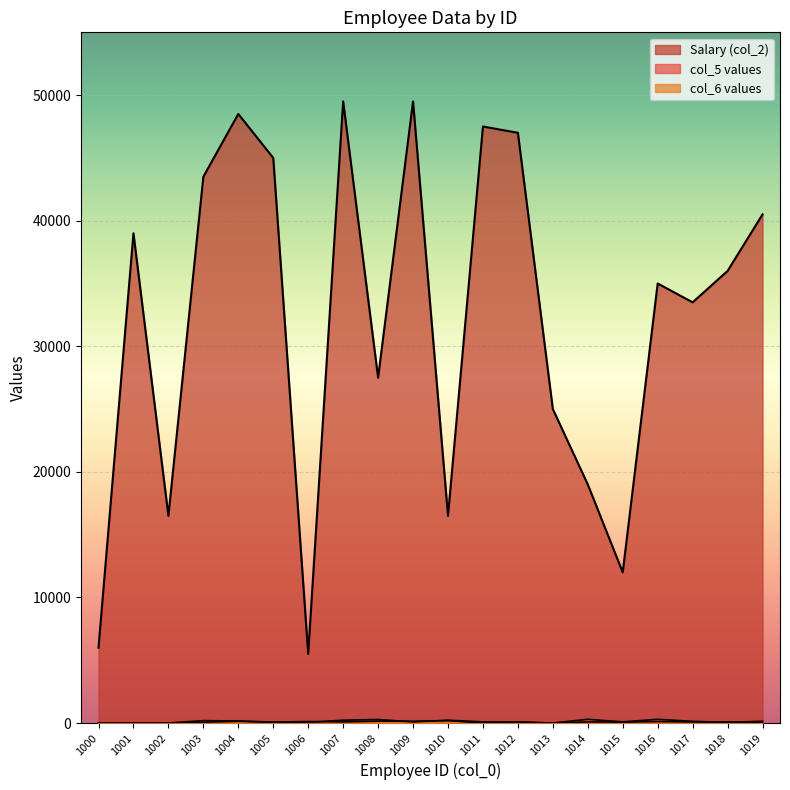

Is it true that col_6 values equals 115 at 1016?

True